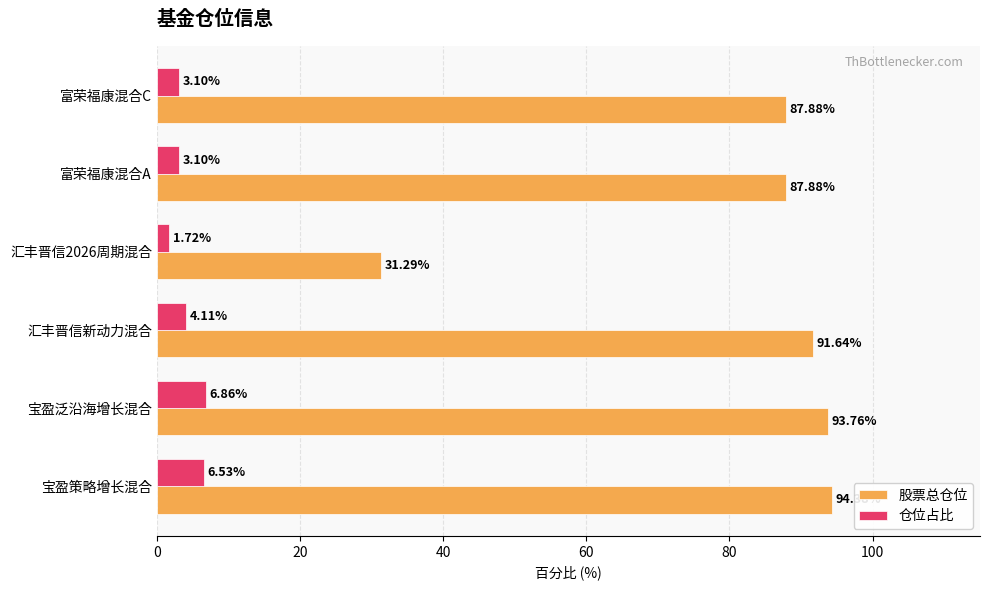

How many values in the 股票总仓位 series exceed 91?

3